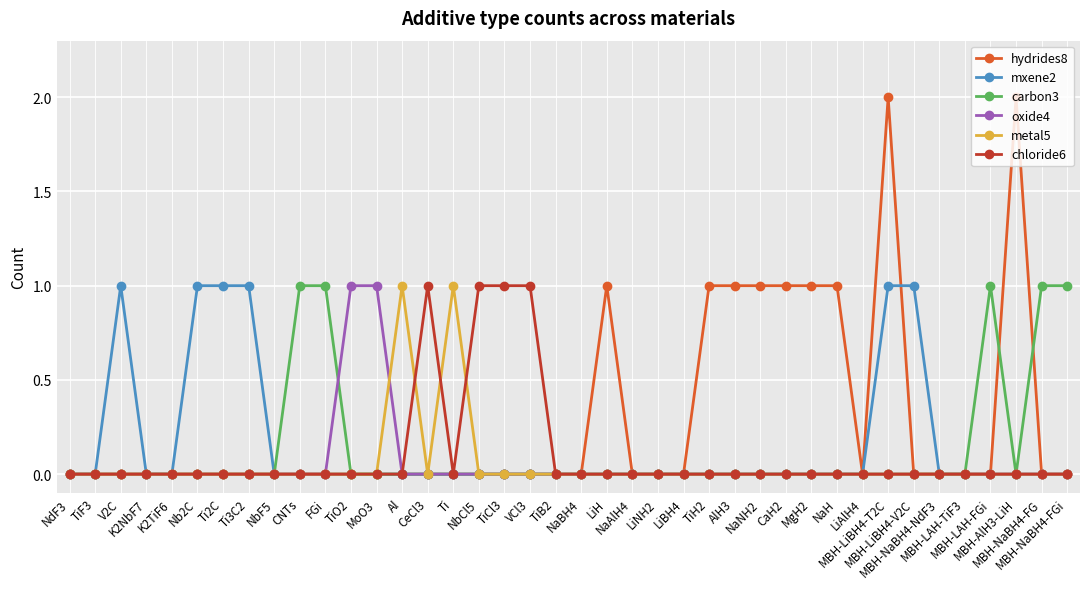

True or false: mxene2 has more than 0 points higher than both neighbors.

True